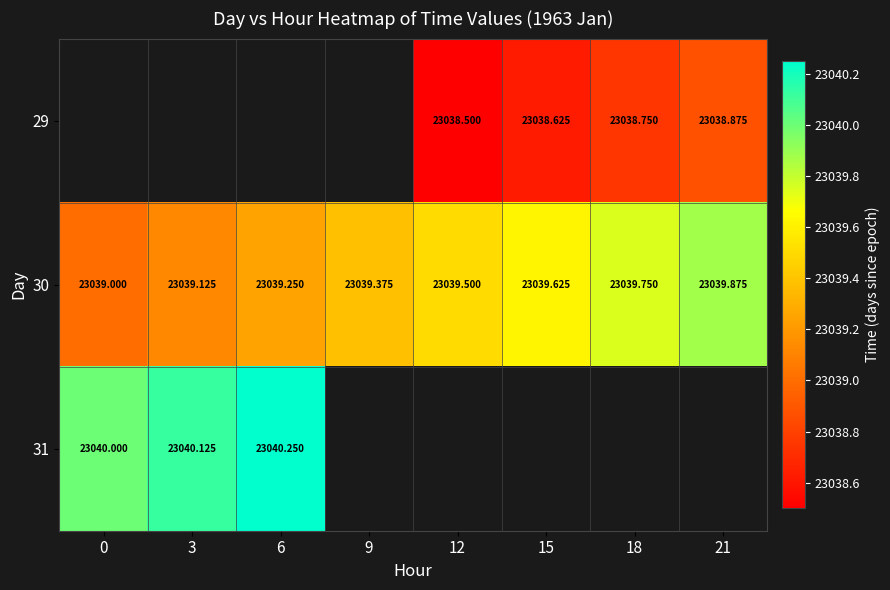

Count the 30 values in the range 23039 to 23040.

8